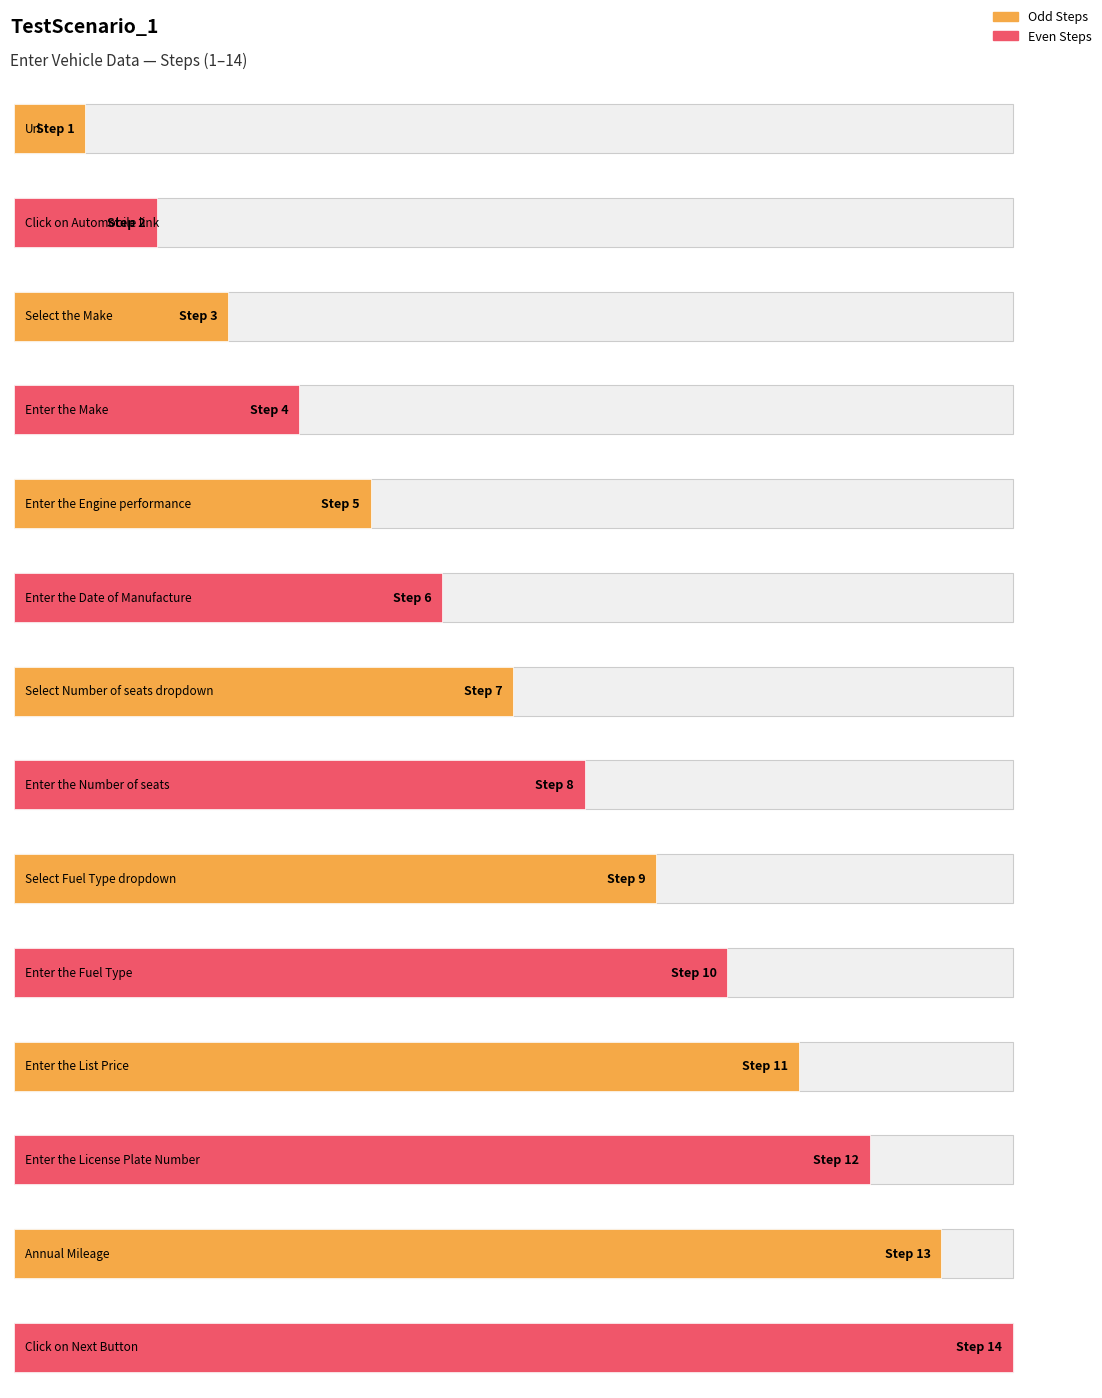

Rank the categories by value from highest to lowest.

Click on Next Button, Annual Mileage, Enter the License Plate Number, Enter the List Price, Enter the Fuel Type, Select Fuel Type dropdown, Enter the Number of seats, Select Number of seats dropdown, Enter the Date of Manufacture, Enter the Engine performance, Enter the Make, Select the Make, Click on Automobile link, Url